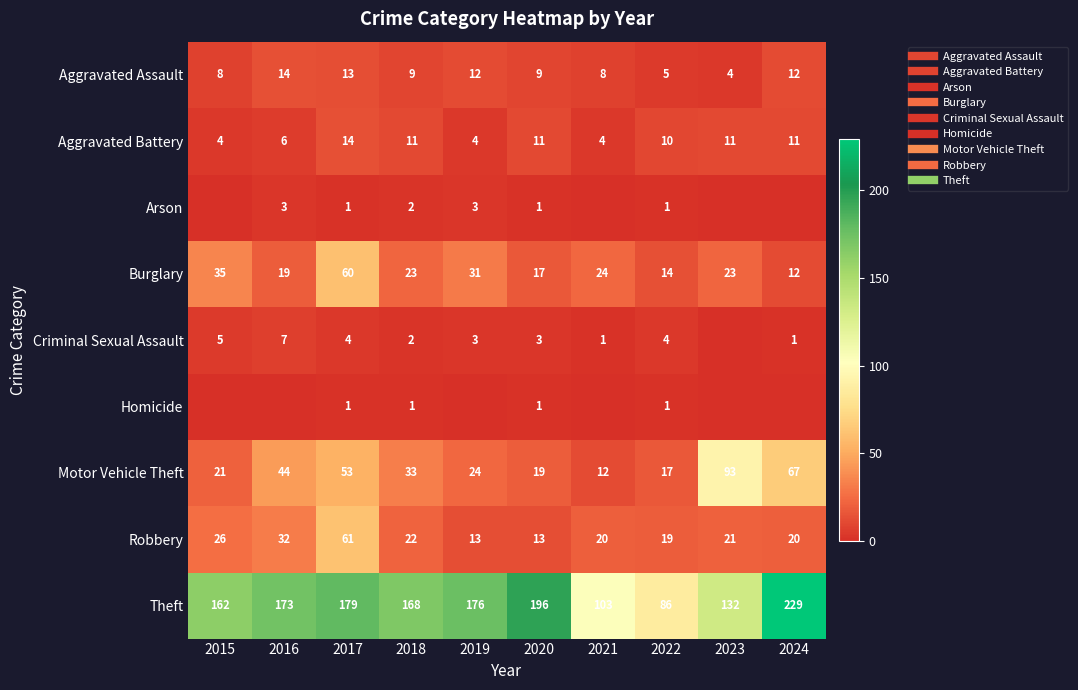

What is the difference between the highest and lowest values at 2022?

85